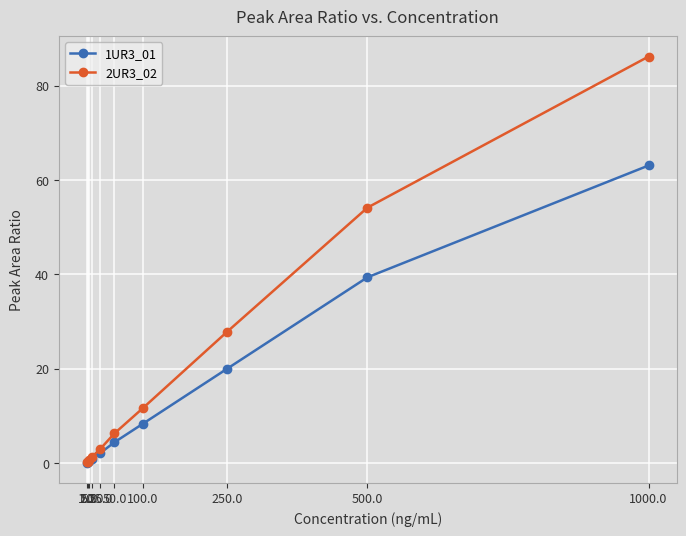

True or false: 1UR3_01 has a value of 0.5 at 5.0.

True